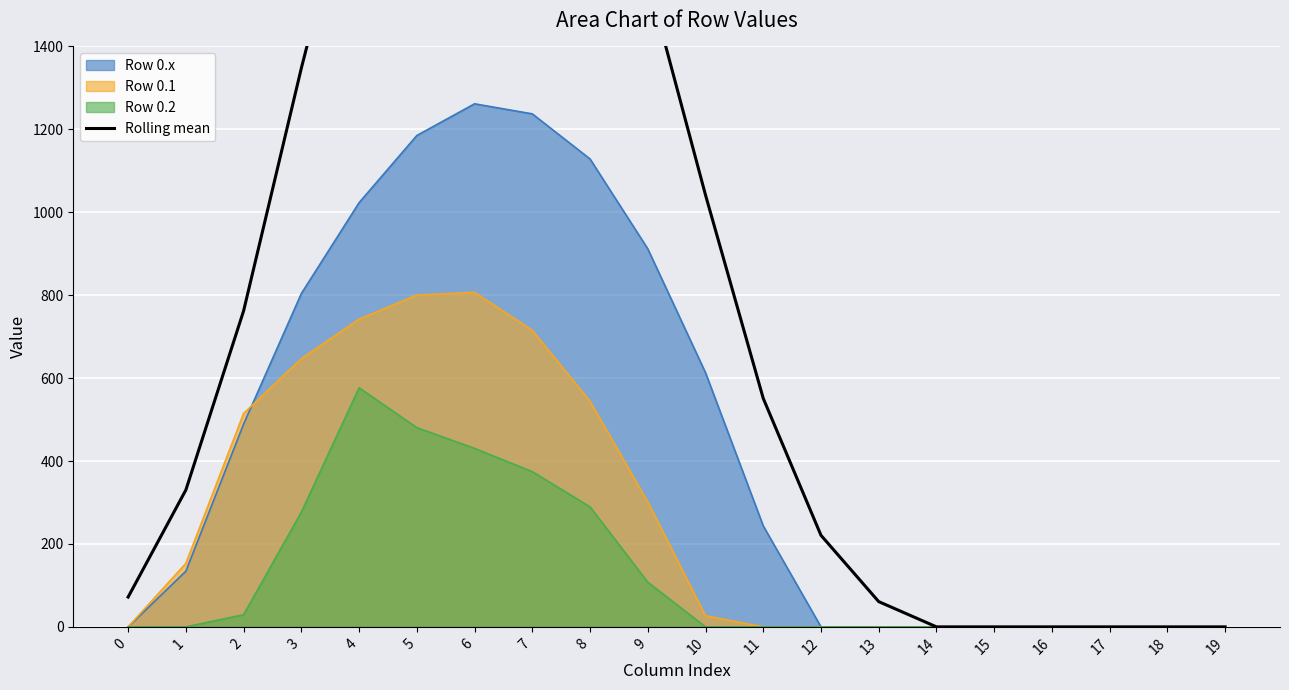

The chart shows a value of 24.7 at 13. True or false?

False